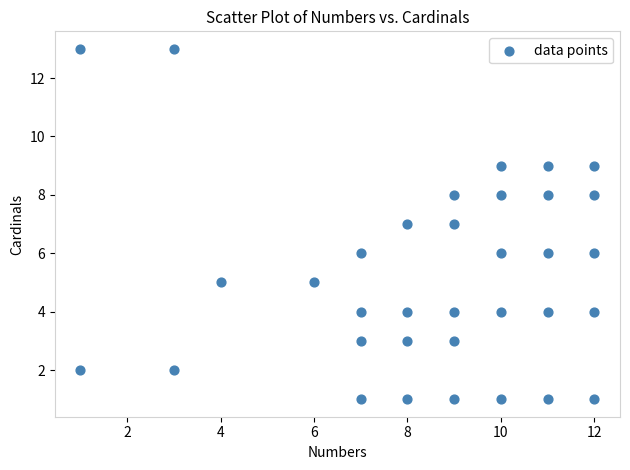

What is the range of X values (max minus min)?

11